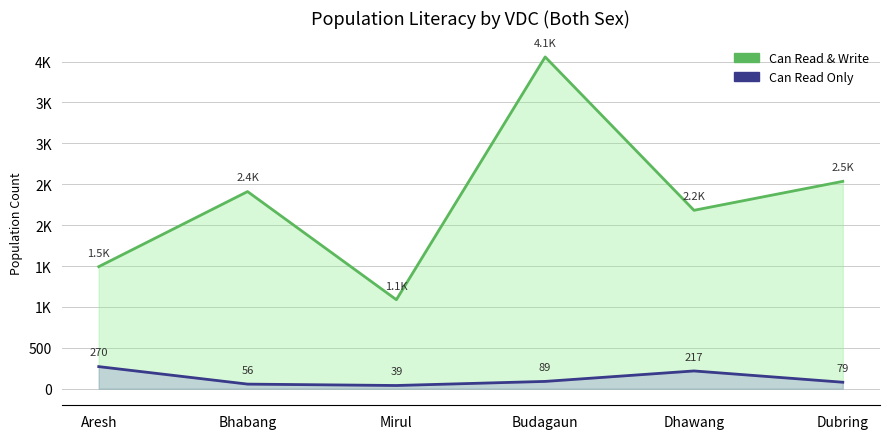

At how many categories does at least one series exceed 1093?

5